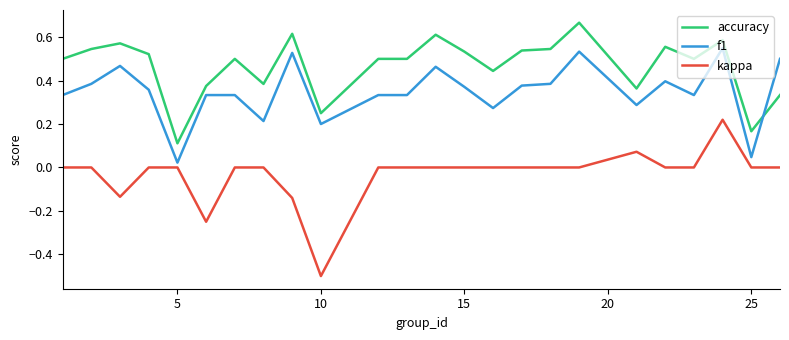

How many lines are shown in the chart?

3